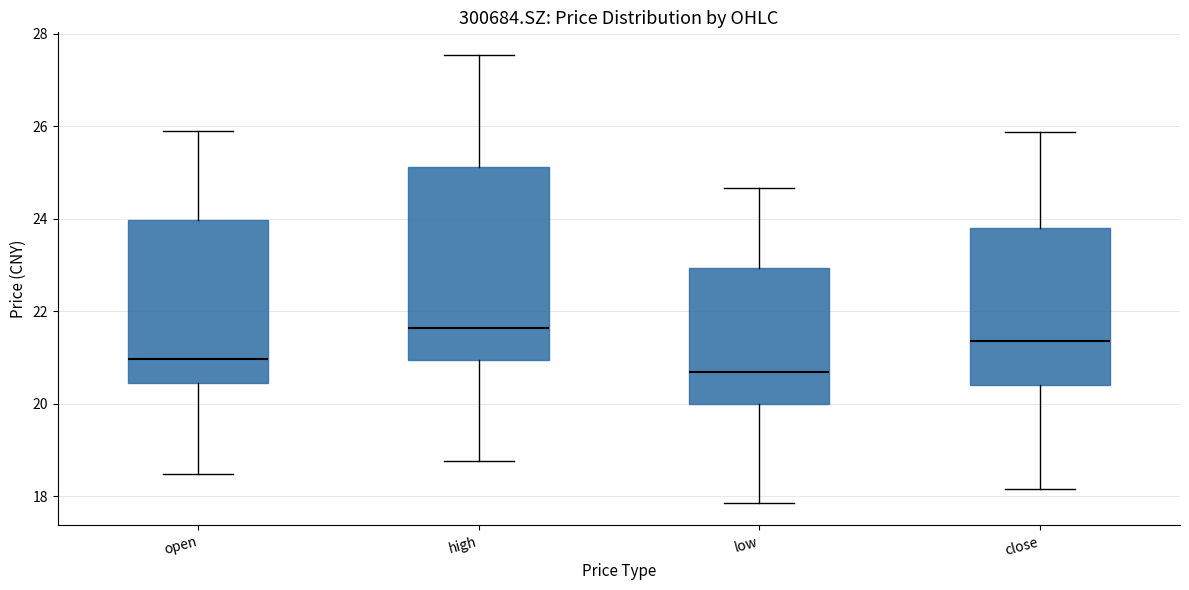

Where does the median line of the box for close sit on the y-axis? The values are not printed on the chart, so give them approximately, as read against the axis.

21.4